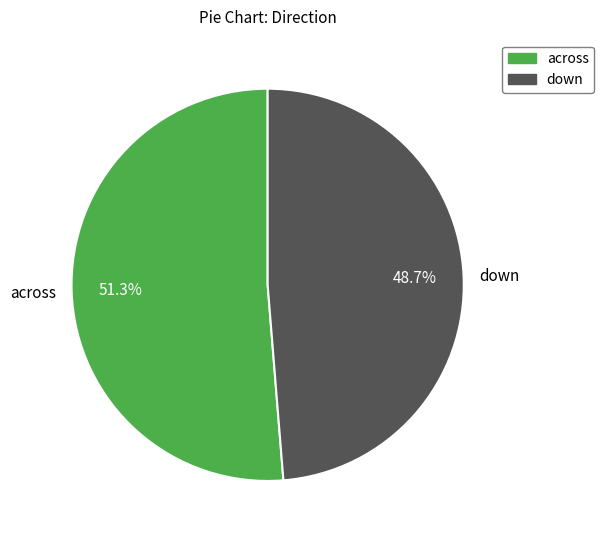

Is there any slice that represents more than half of the pie?

Yes